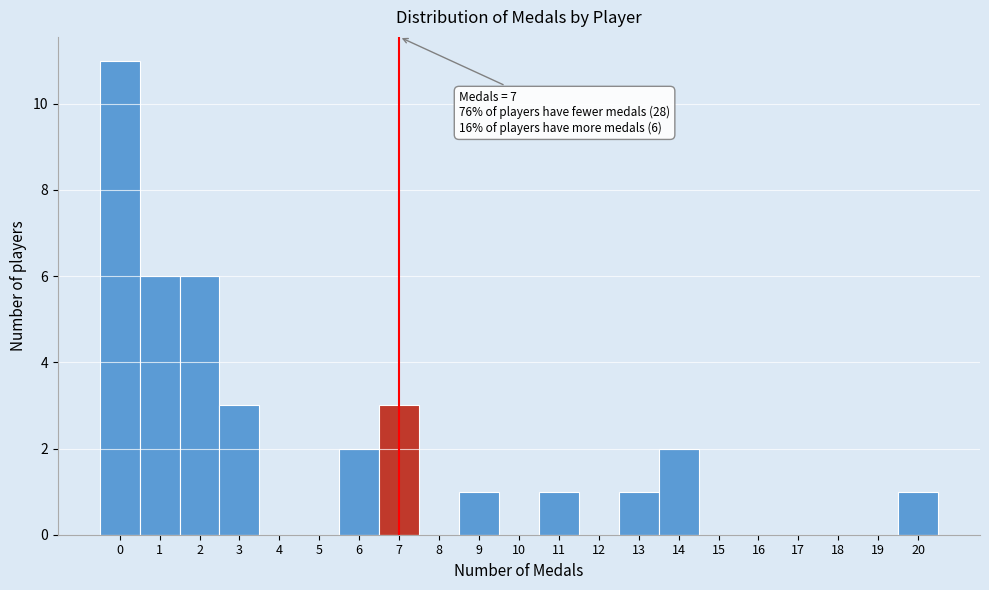

Which range on the x-axis has the tallest bar?

-0.5 to 0.5